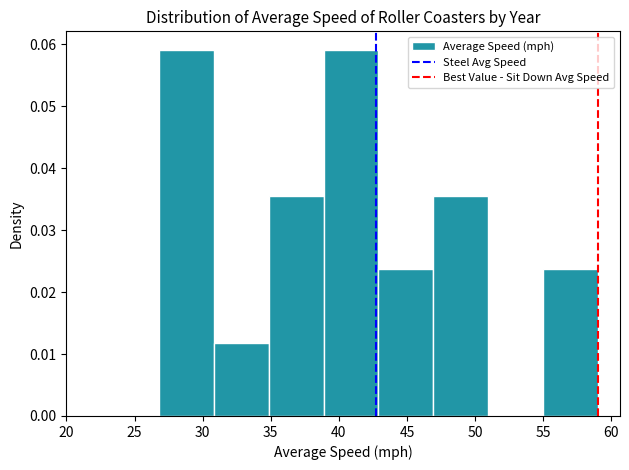

Reading left to right, list every bar in this chart as the range it spans on the x-axis followed by its height. Neither the bar edges nor the heights are printed on the chart, so give them approximately, as read against the axes.

27 to 31: 0.059
31 to 35: 0.012
35 to 39: 0.035
39 to 43: 0.059
43 to 47: 0.024
47 to 51: 0.035
51 to 55: 0
55 to 59: 0.024